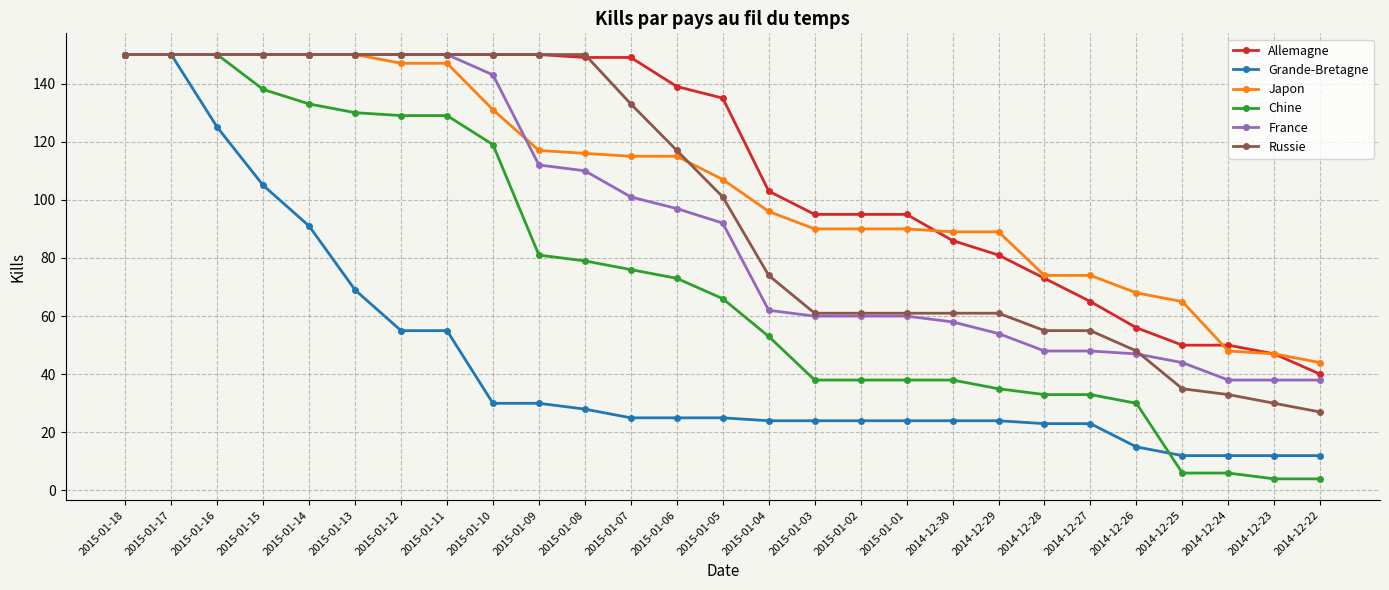

How many values in the France series are below 92?

13